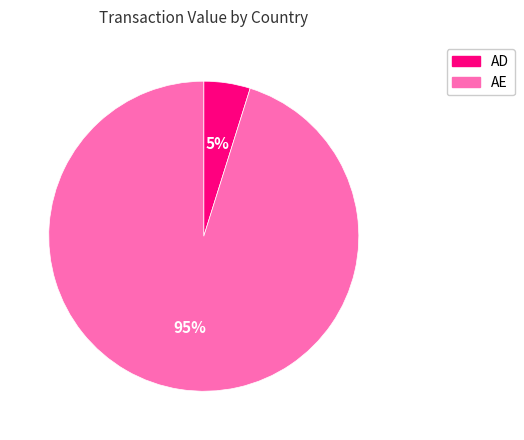

To the nearest percent, what is the difference between the largest and smallest slice percentages?

90%